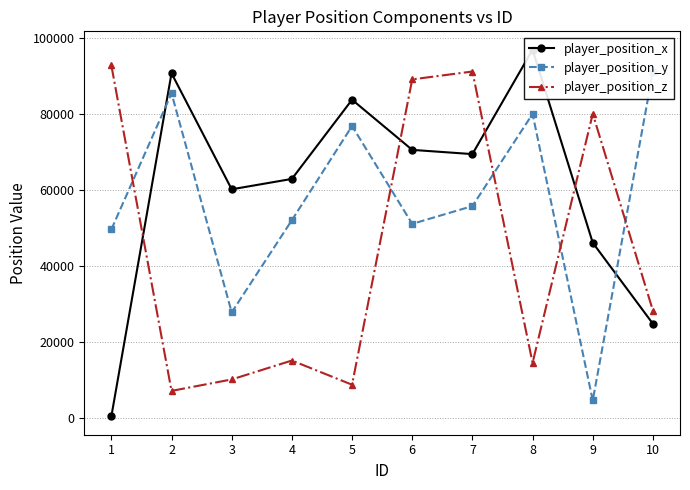

At which label does player_position_x reach its minimum?

1